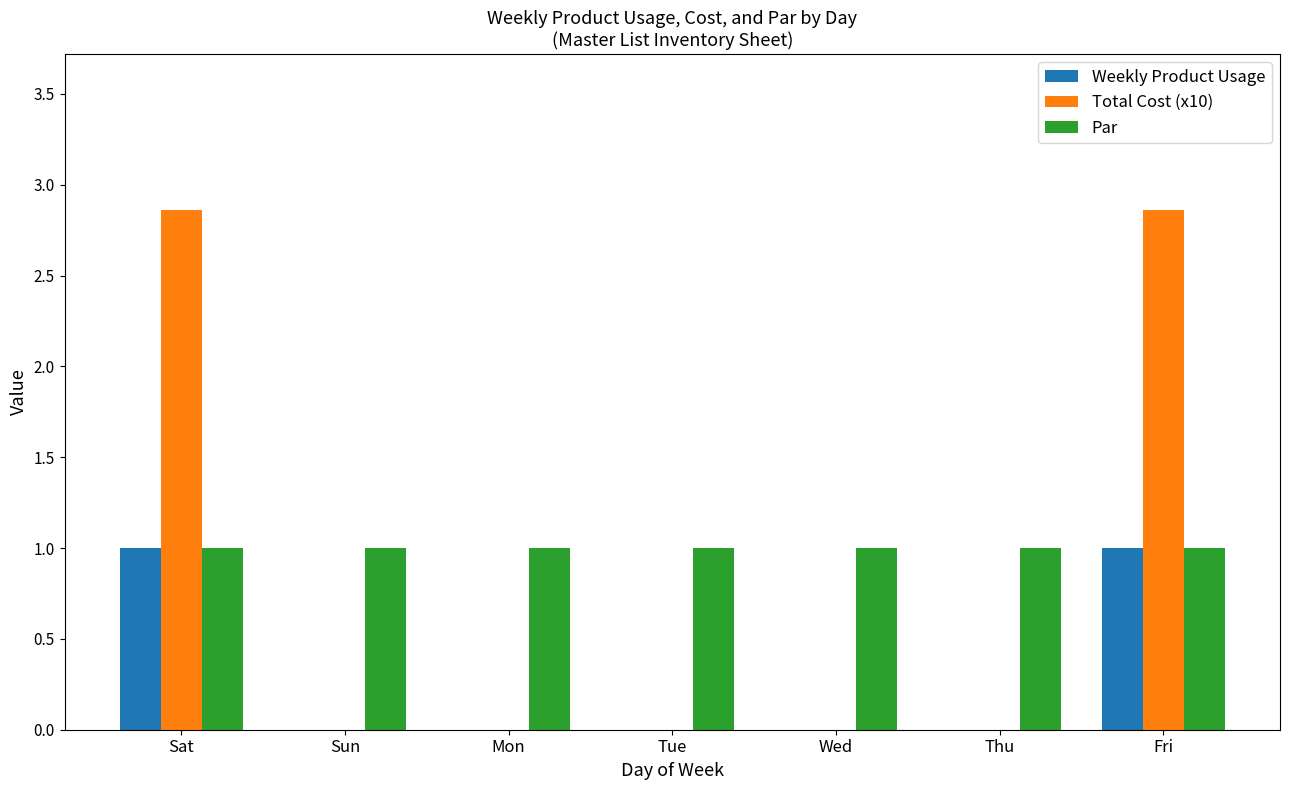

The value of Par at Tue is 1.4. True or false?

False